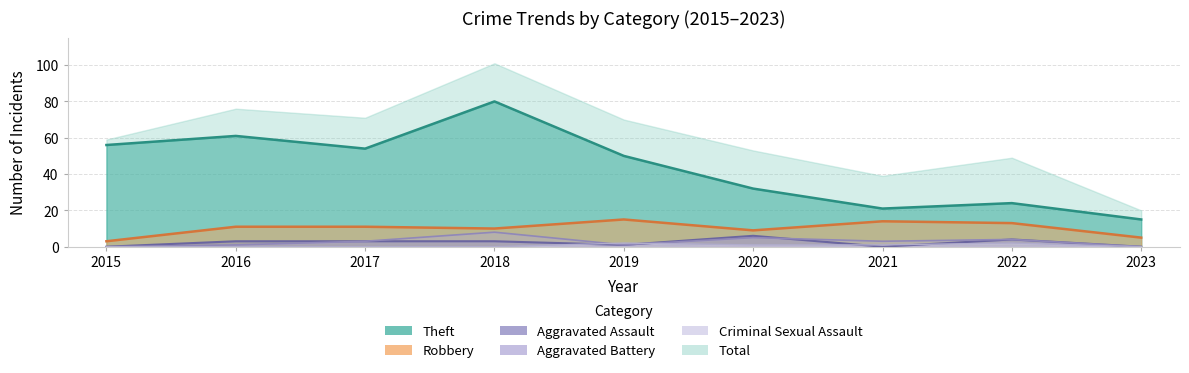

The value of Criminal Sexual Assault at 2018 is -1. True or false?

False